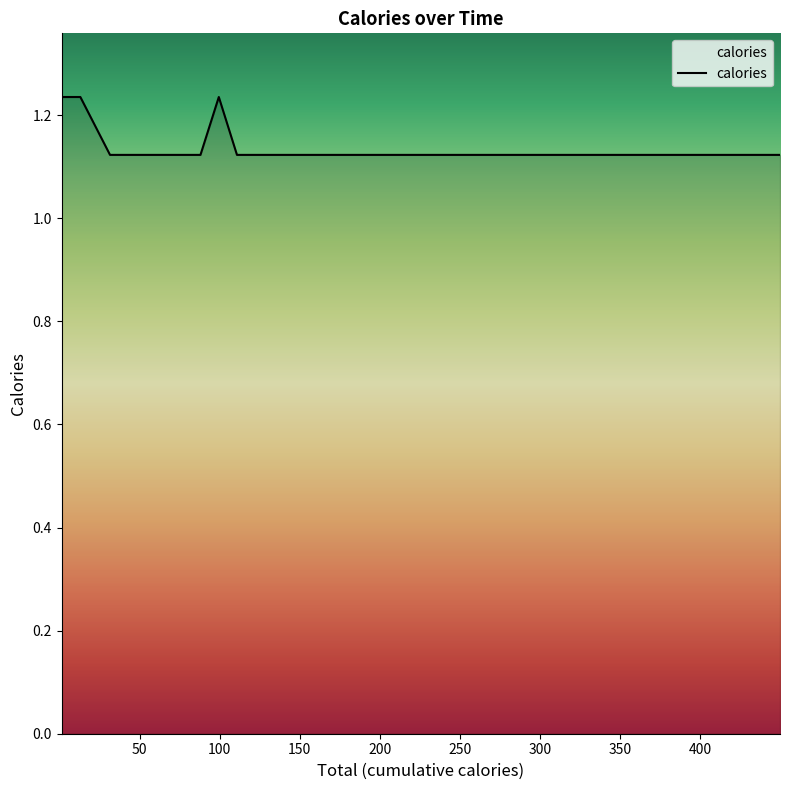

Reading right to left, list all the values displayed in this chart.

1.1	1.1	1.1	1.1	1.1	1.1	1.1	1.1	1.1	1.1	1.1	1.1	1.1	1.1	1.1	1.1	1.1	1.1	1.1	1.1	1.1	1.1	1.1	1.1	1.1	1.1	1.1	1.1	1.1	1.1	1.1	1.2	1.1	1.1	1.1	1.1	1.1	1.1	1.2	1.2